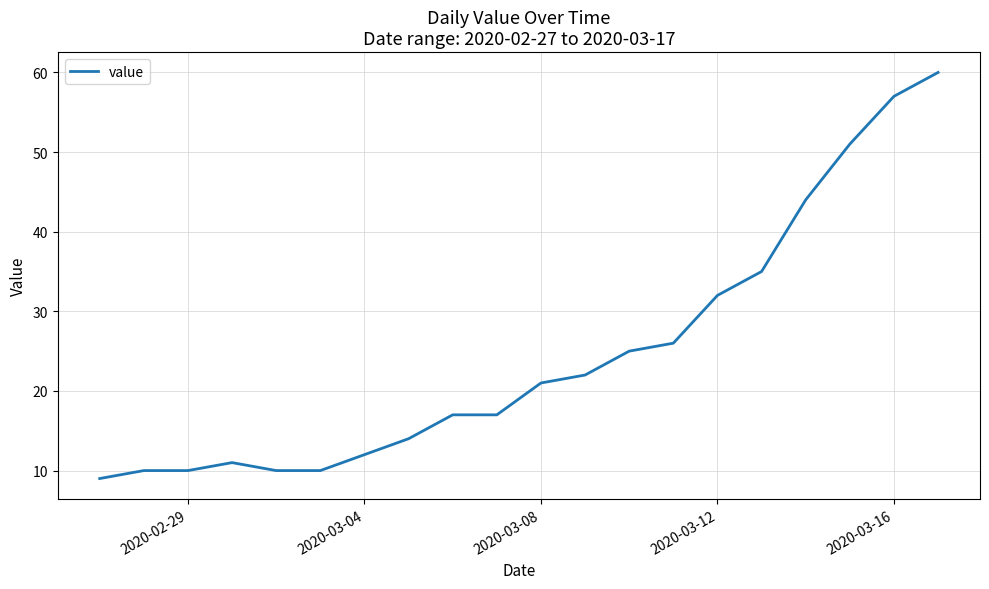

What is the difference between the maximum and second lowest values?

50